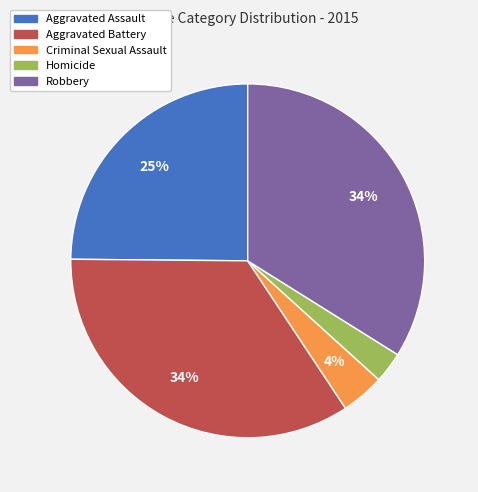

To the nearest percent, what portion does Aggravated Battery represent?

34%